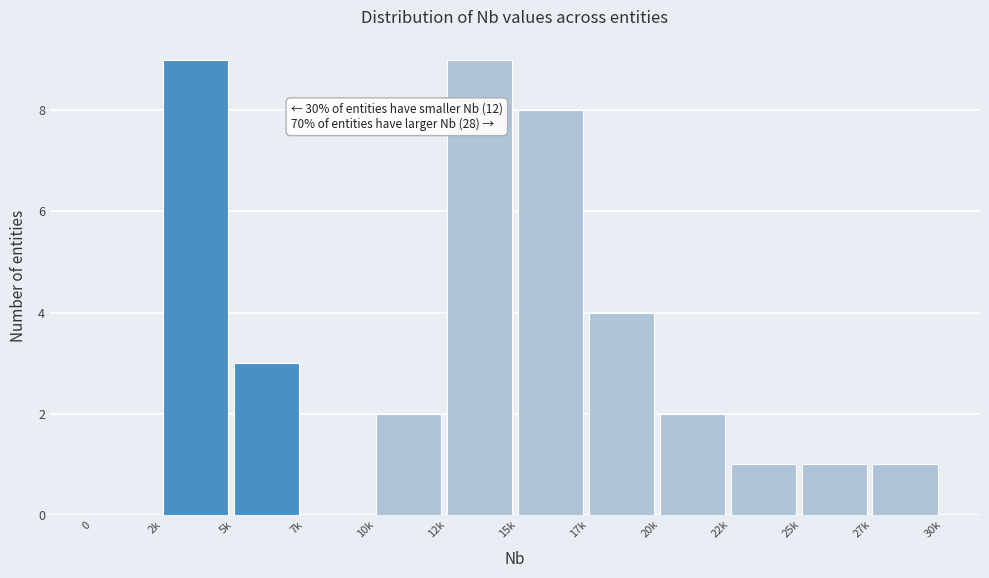

Reading left to right, what are all the values shown in this chart?

0=0	2k=9	5k=3	7k=0	10k=2	12k=9	15k=8	17k=4	20k=2	22k=1	25k=1	27k=1